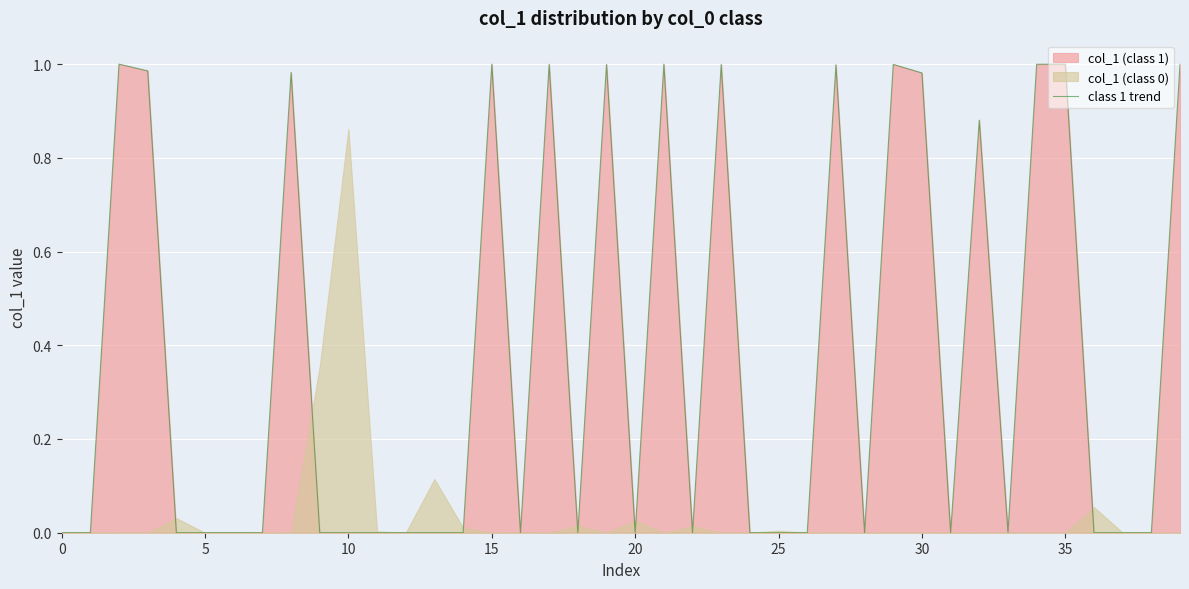

Where is the first local minimum?

16